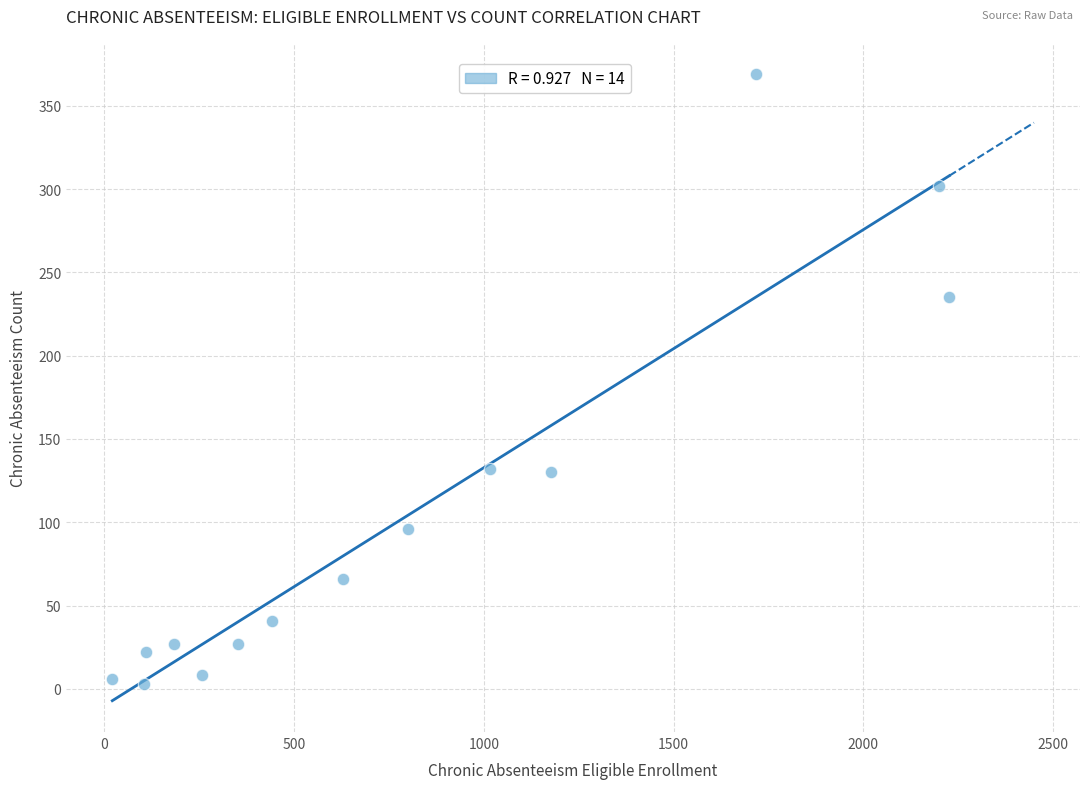

What is the range of Y values (max minus min)?

366